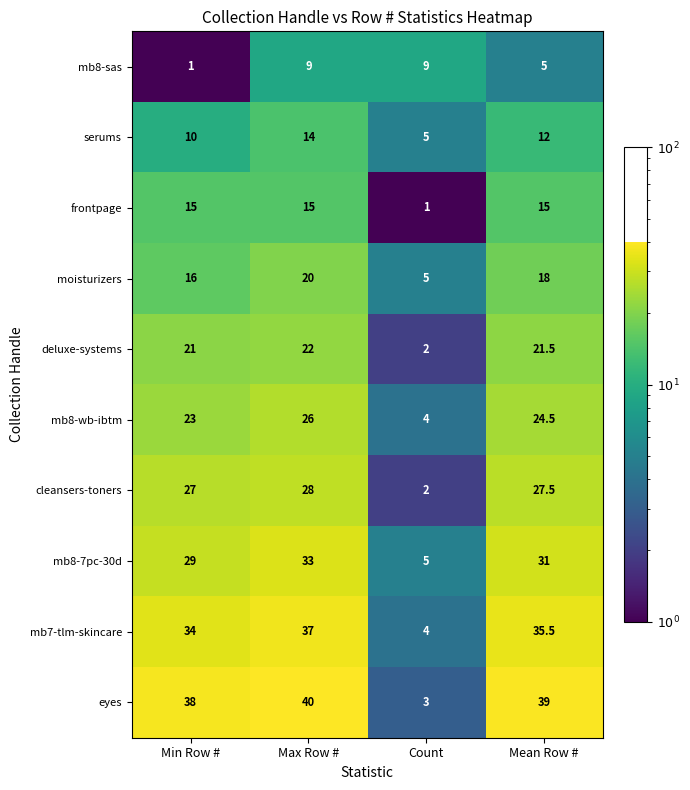

What is the difference between the second highest and second lowest values in the mb8-sas series?

4.0